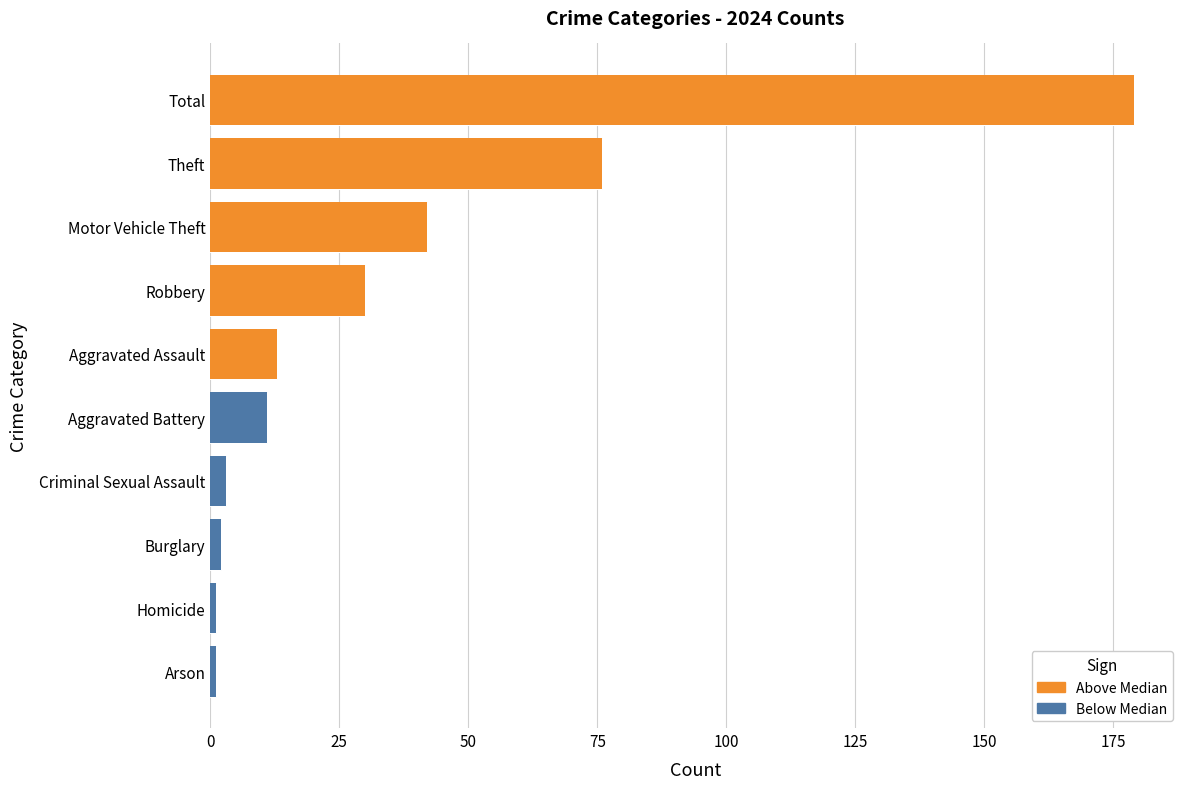

At how many categories does at least one series exceed 59?

2